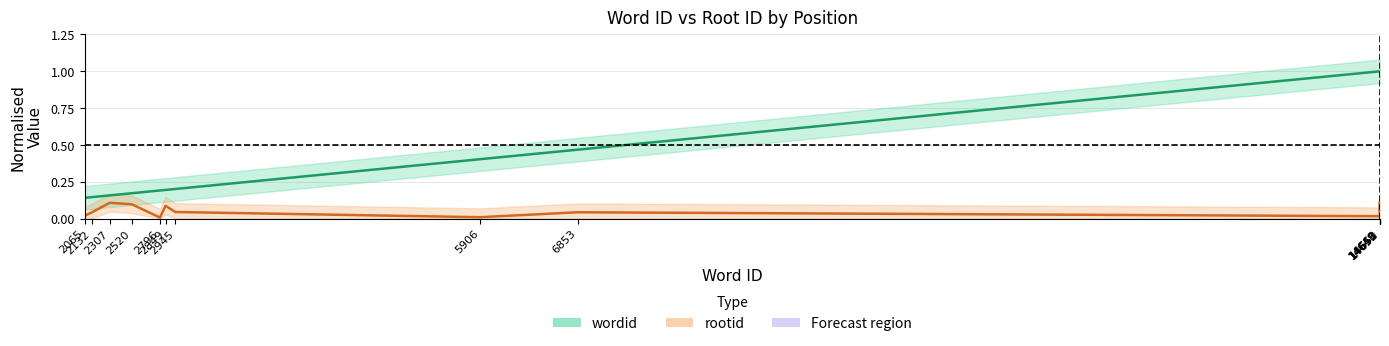

Is it true that wordid equals 0.3 at 14651?

False